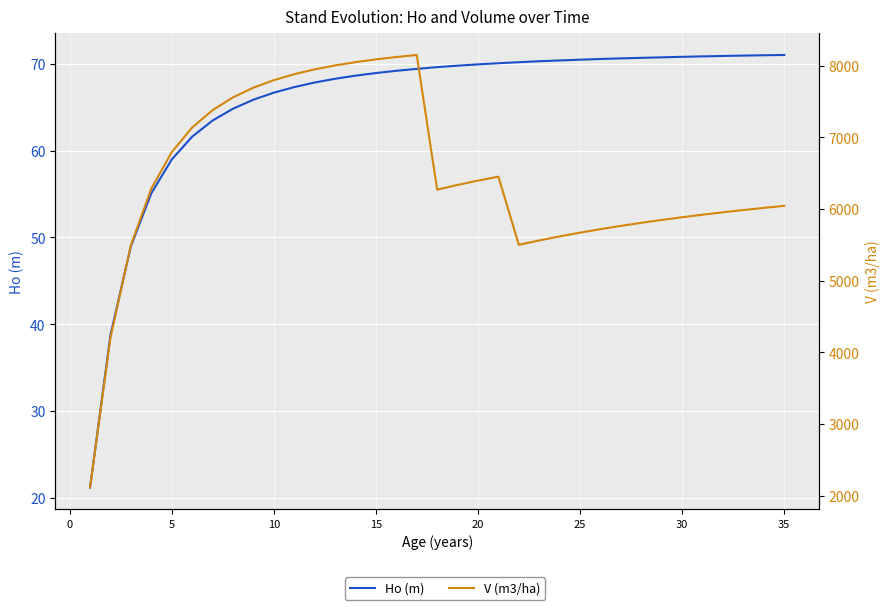

What is the difference between the second highest and second lowest values in the Ho (m) series?

32.2